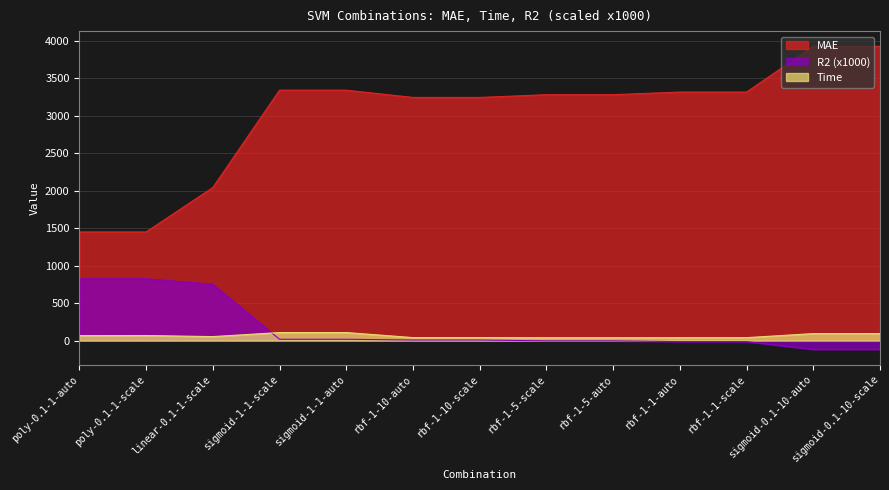

Which has a higher value, rbf-1-1-scale or rbf-1-5-scale?

rbf-1-1-scale